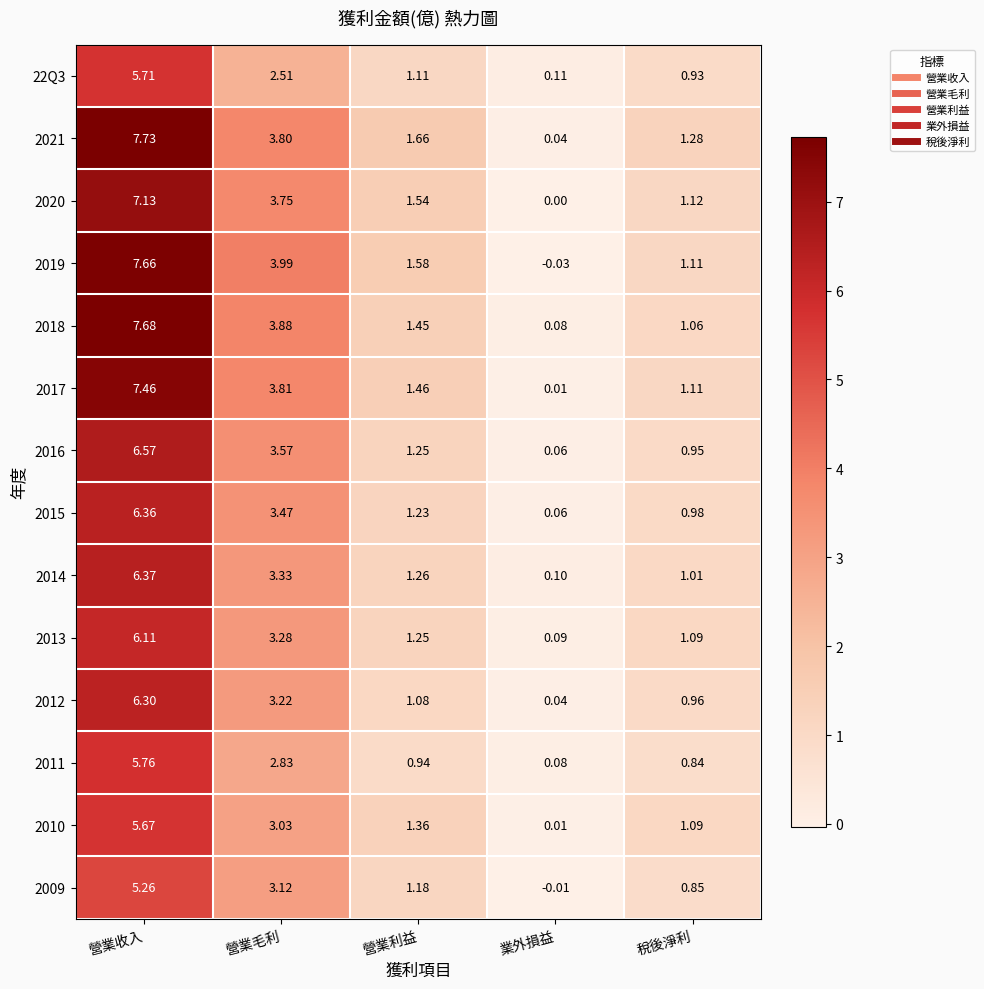

Count the number of categories in the chart.

5